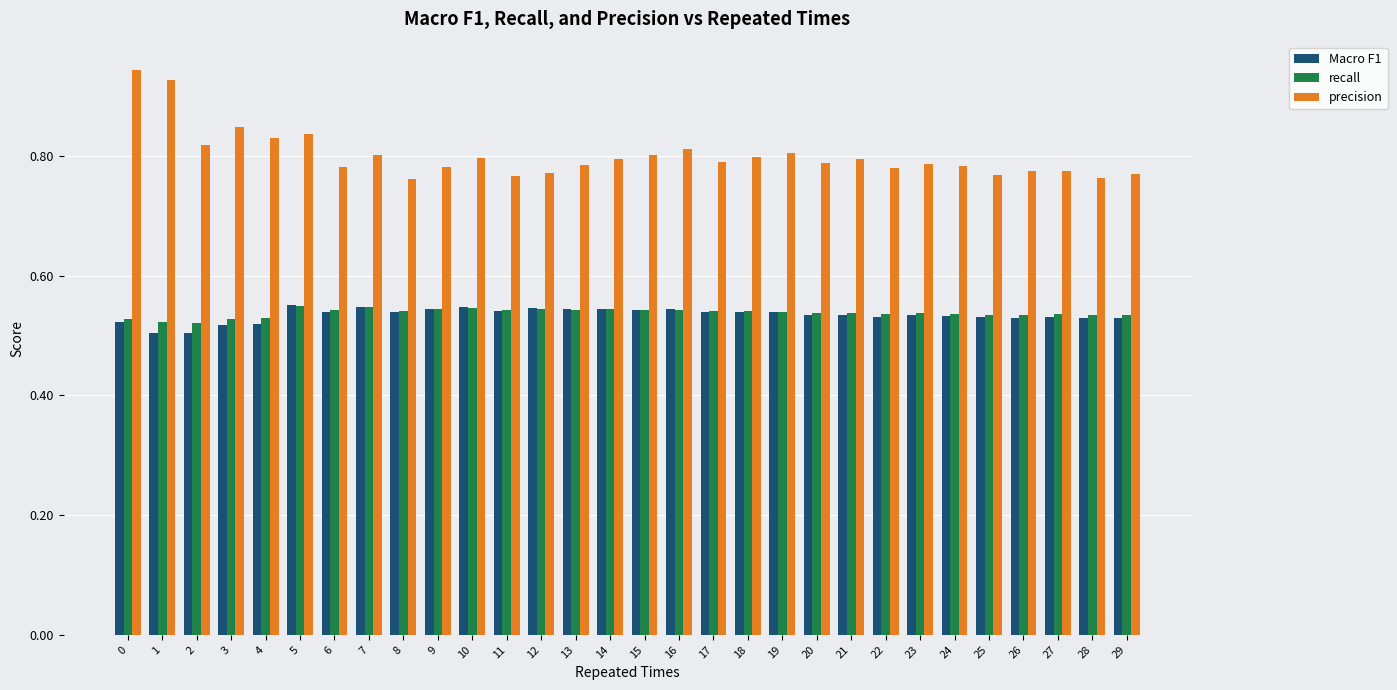

Is the value of Macro F1 at 20 greater than the value of precision at 16?

No